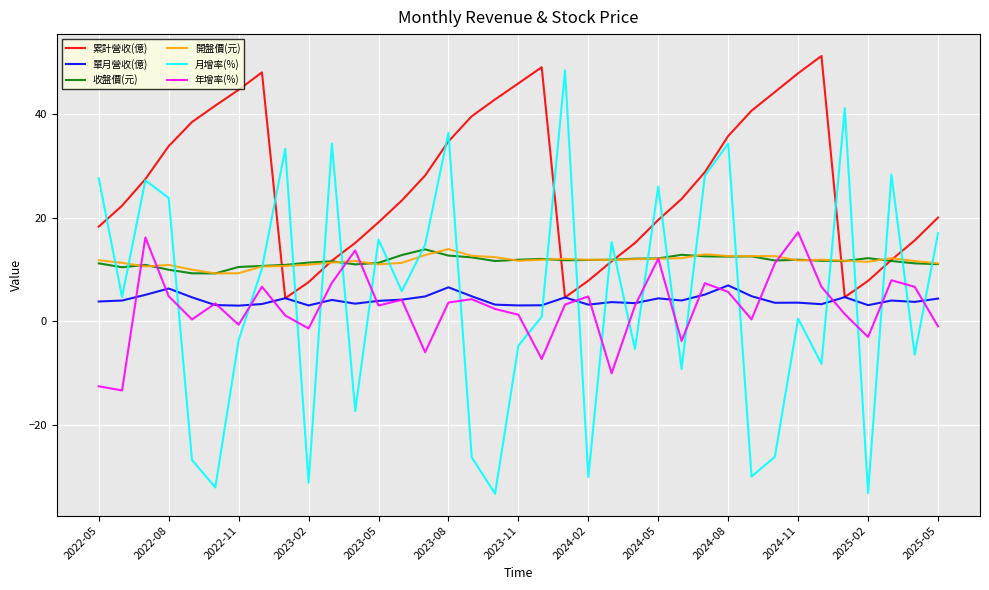

Which series has the widest spread of values?

月增率(%)